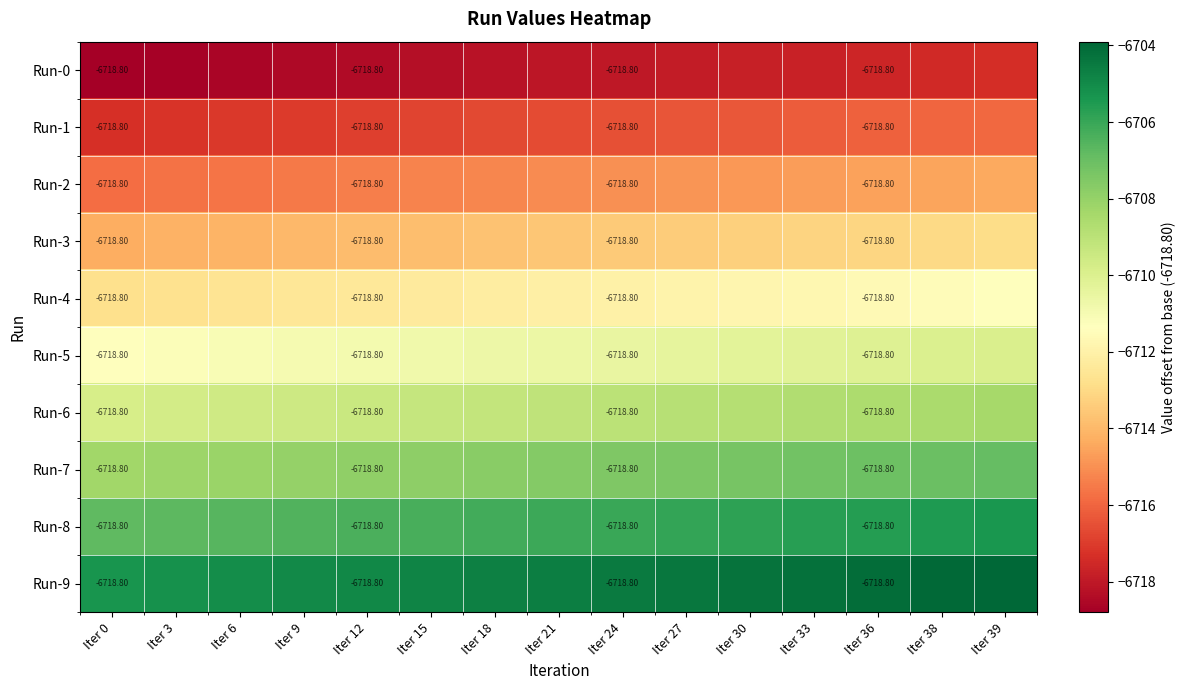

What is the minimum value shown in the chart?

-6718.8